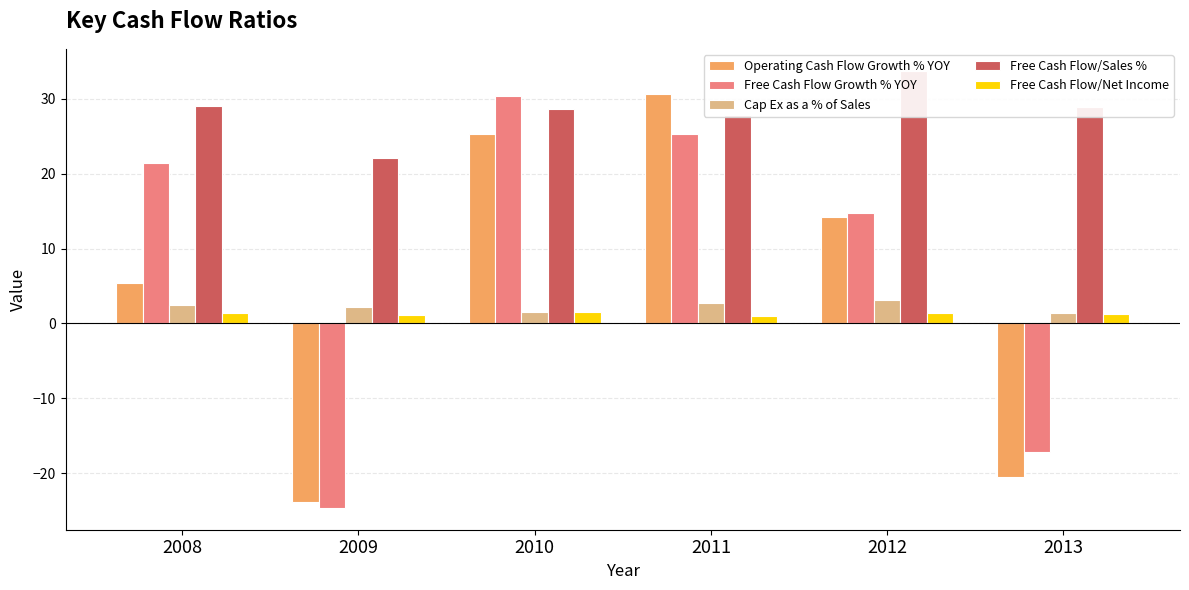

Reading left to right, list all the values displayed in this chart.

Operating Cash Flow Growth % YOY: 2008=5.3	2009=-23.8	2010=25.3	2011=30.6	2012=14.2	2013=-20.6
Free Cash Flow Growth % YOY: 2008=21.5	2009=-24.6	2010=30.4	2011=25.3	2012=14.8	2013=-17.2
Cap Ex as a % of Sales: 2008=2.5	2009=2.1	2010=1.5	2011=2.7	2012=3.1	2013=1.4
Free Cash Flow/Sales %: 2008=29.1	2009=22.1	2010=28.7	2011=27.8	2012=33.8	2013=28.9
Free Cash Flow/Net Income: 2008=1.4	2009=1.1	2010=1.5	2011=1.0	2012=1.4	2013=1.3